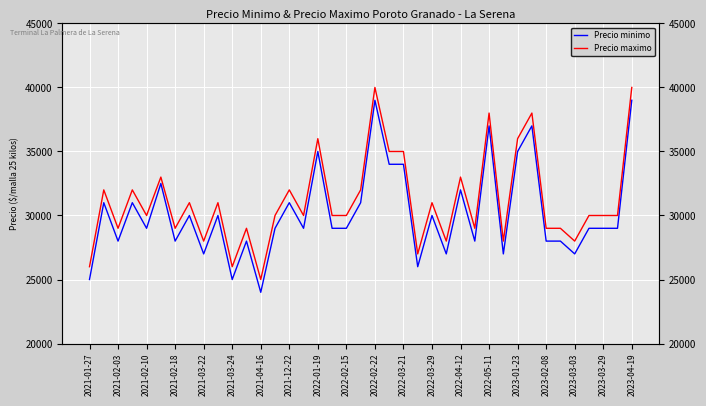

Reading left to right, what are all the values shown in this chart?

Precio minimo: 25000	31000	28000	31000	29000	32500	28000	30000	27000	30000	25000	28000	24000	29000	31000	29000	35000	29000	29000	31000	39000	34000	34000	26000	30000	27000	32000	28000	37000	27000	35000	37000	28000	28000	27000	29000	29000	29000	39000
Precio maximo: 26000	32000	29000	32000	30000	33000	29000	31000	28000	31000	26000	29000	25000	30000	32000	30000	36000	30000	30000	32000	40000	35000	35000	27000	31000	28000	33000	29000	38000	28000	36000	38000	29000	29000	28000	30000	30000	30000	40000